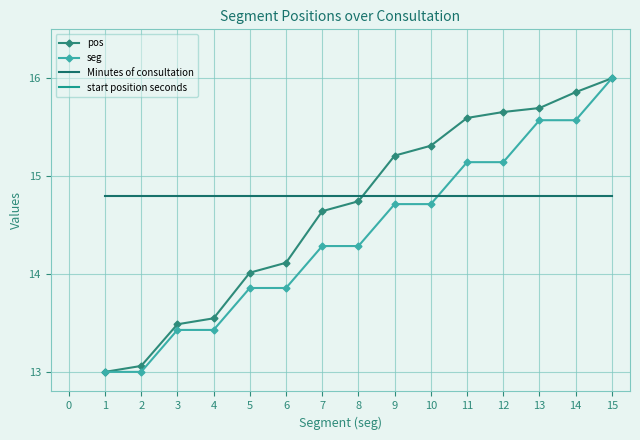

The value of pos at 4 is 18.6. True or false?

False